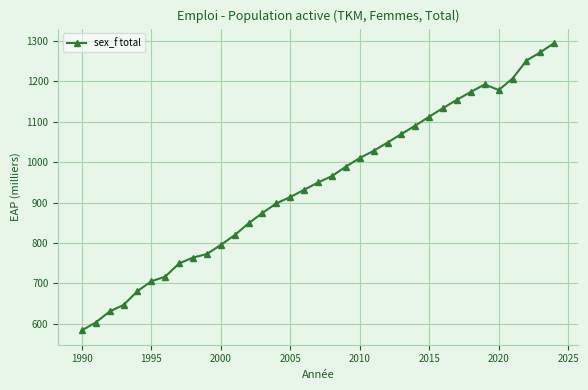

What is the smallest value displayed?

583.8